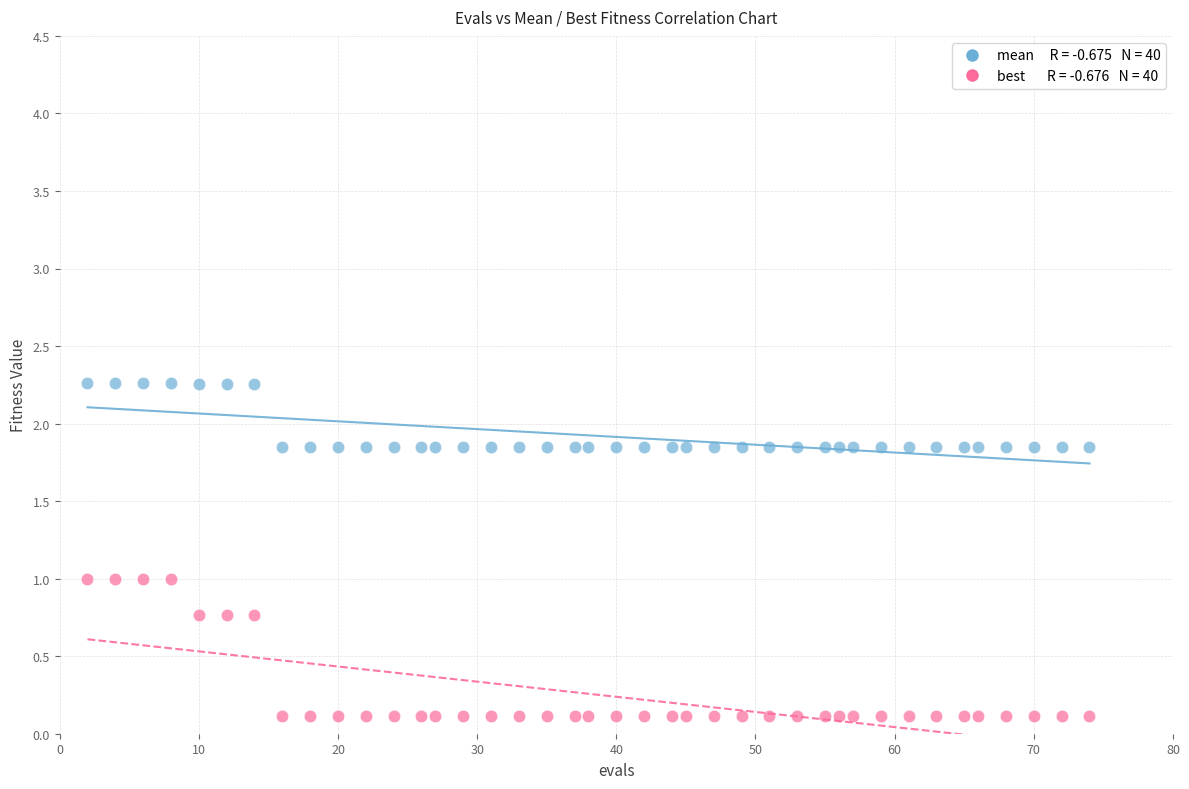

Across all data points, what is the range of X values (max minus min)?

72.0